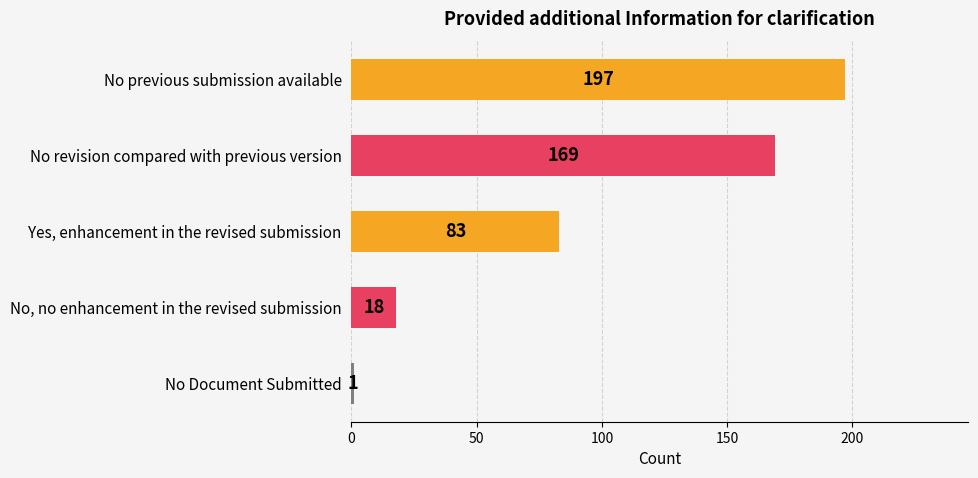

At which label is the value closest to 99?

Yes, enhancement in the revised submission